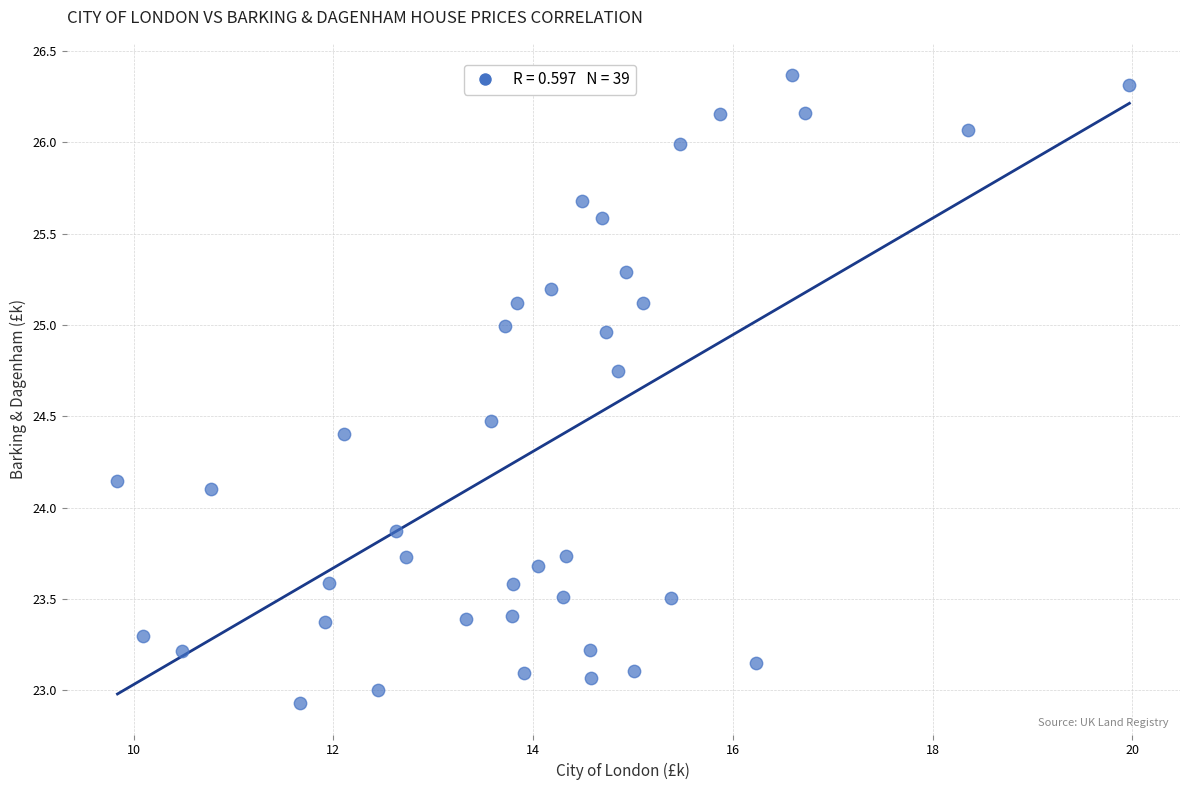

What is the range of X values (max minus min)?

10.1